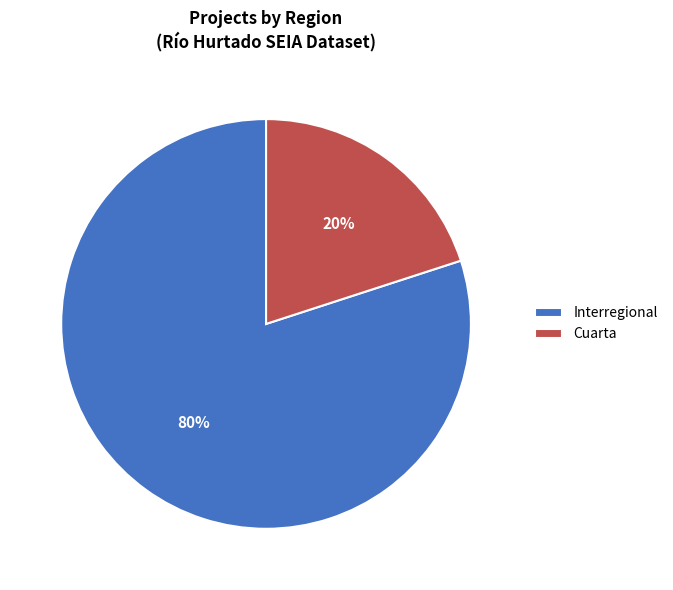

To the nearest percent, what is the difference between the Interregional and Cuarta slice percentages?

60%